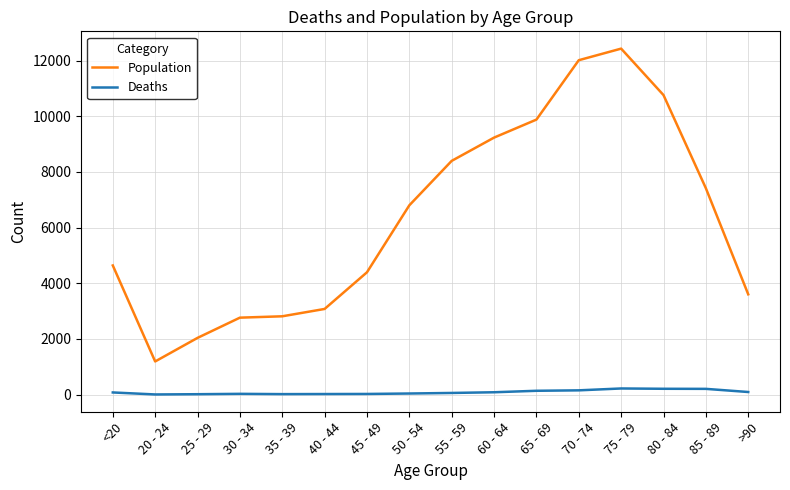

What is the sum of the Deaths values at 65 - 69 and 50 - 54?

176